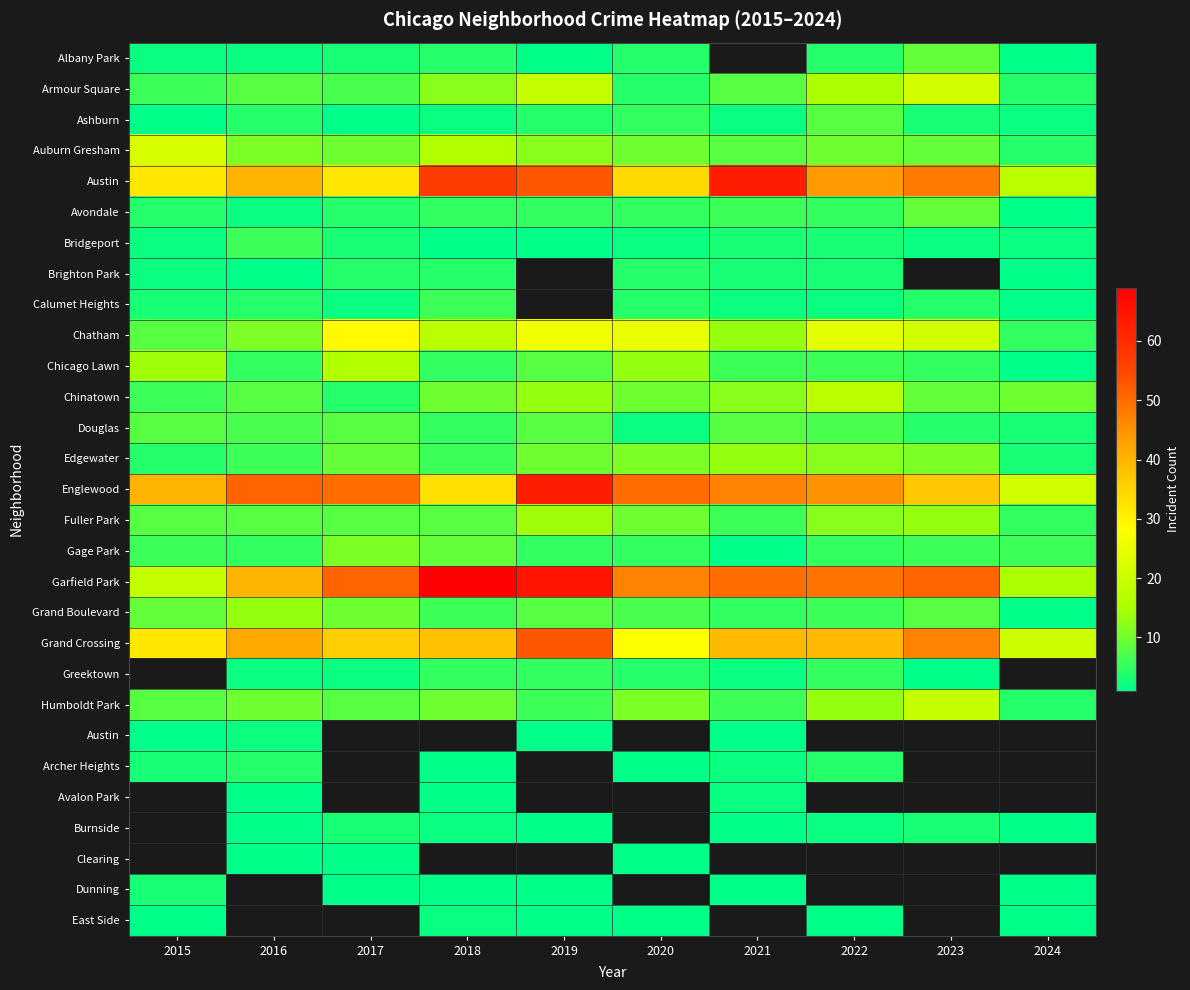

What is the greatest value displayed?

69.0